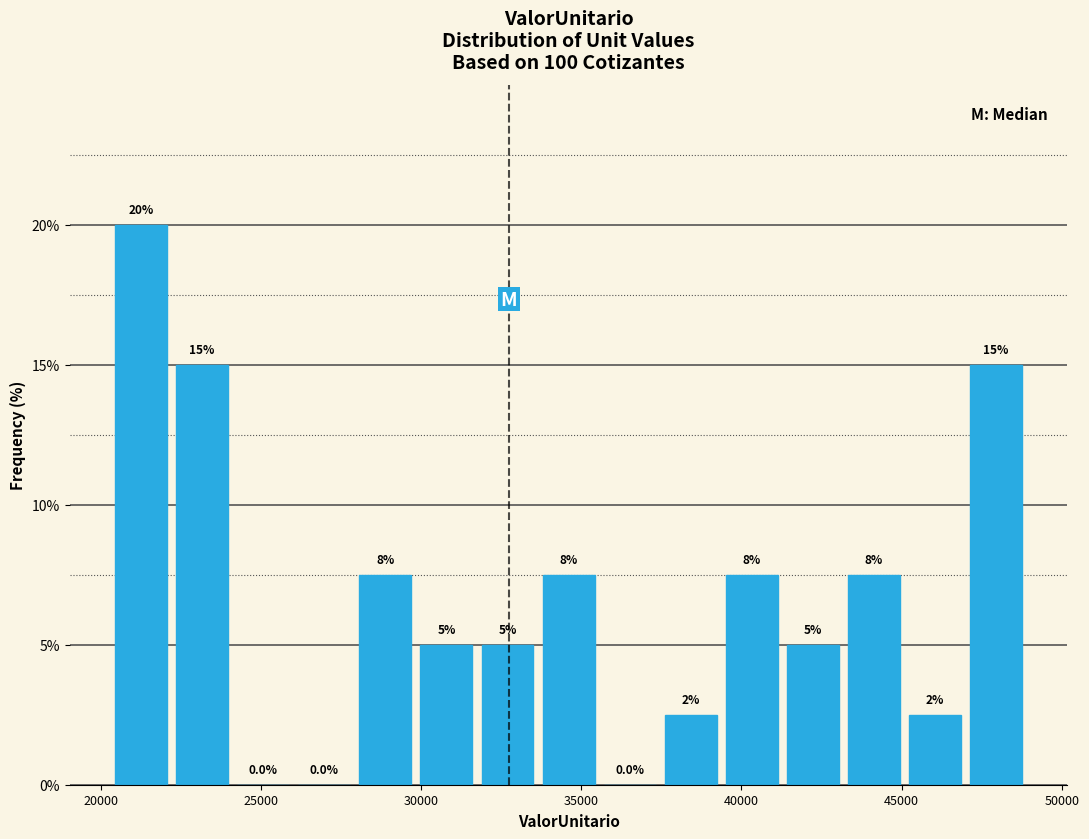

Around what value on the x-axis is the tallest bar? Give the approximate position of its centre, as read against the axis.

21000